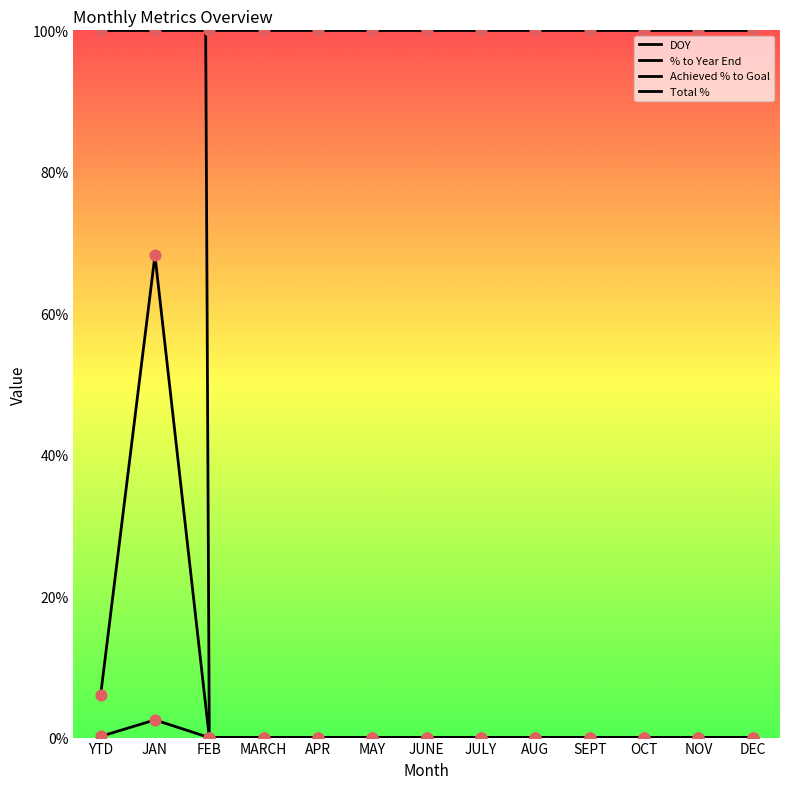

Is the value of Achieved % to Goal at NOV greater than the value of % to Year End at JULY?

No